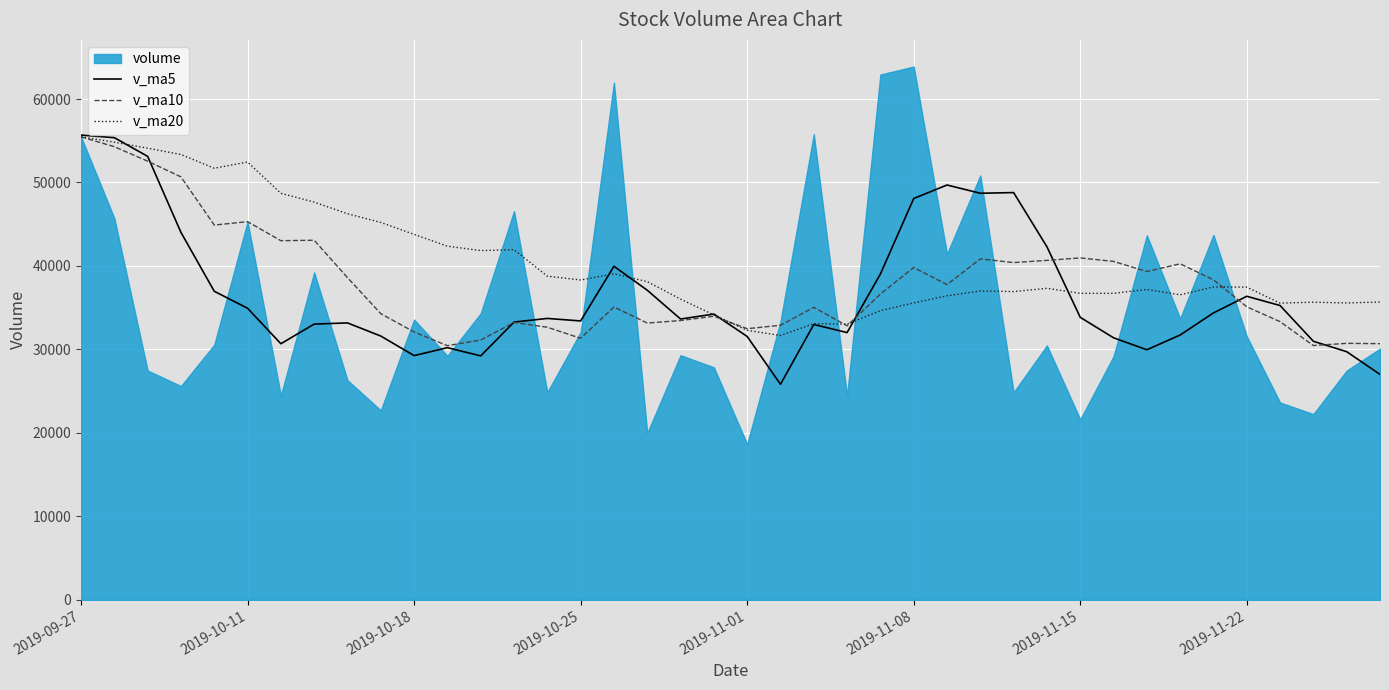

True or false: v_ma10 and v_ma5 intersect in this chart.

True